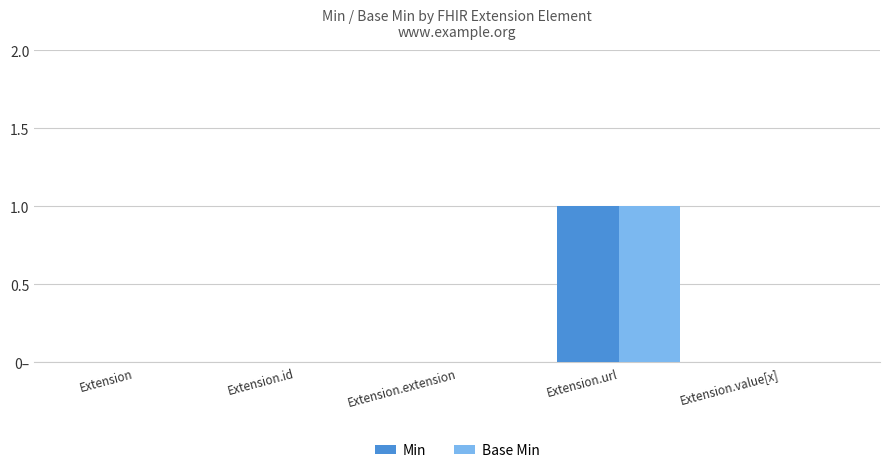

Are the bars horizontal?

No